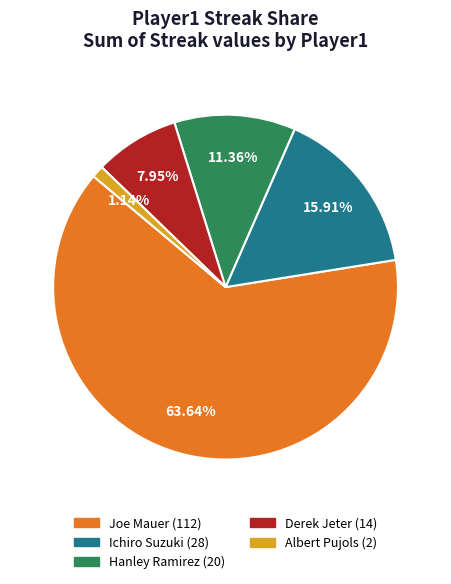

To the nearest percent, what is the average slice percentage?

20%